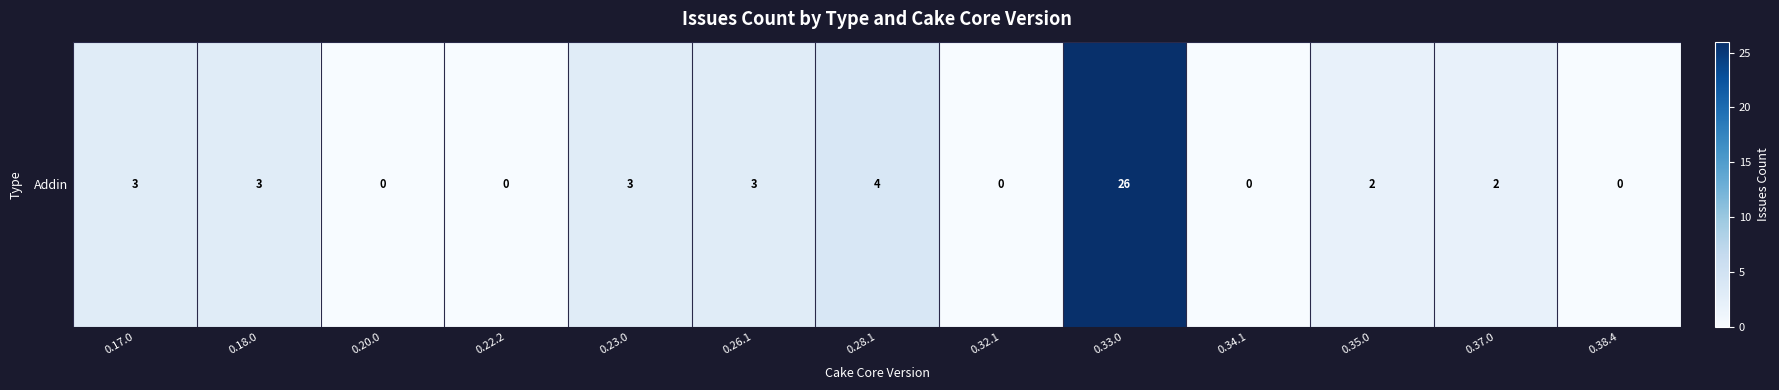

The value at 0.18.0 is 1. True or false?

False